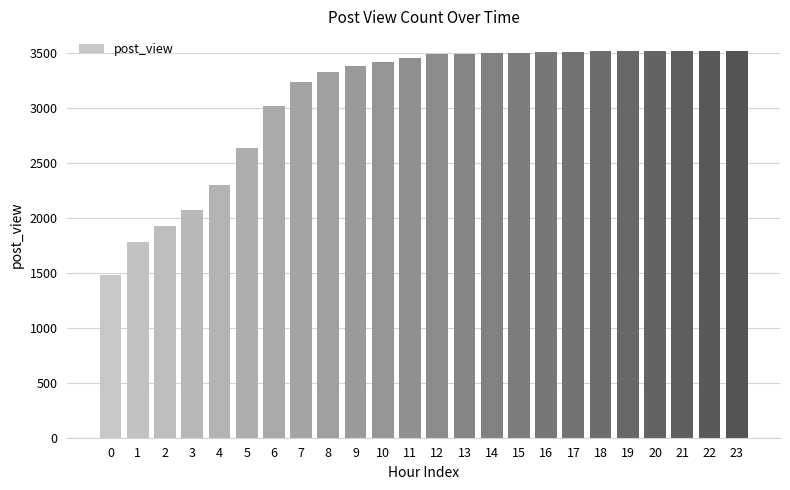

Does the chart contain any negative values?

No